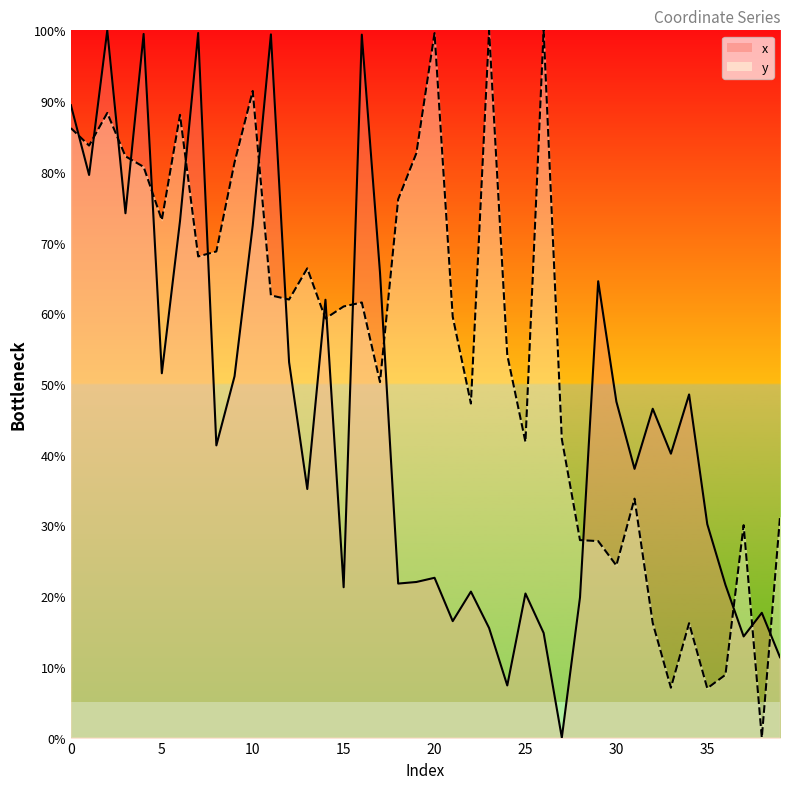

Is it true that y equals 54.1 at 24?

True